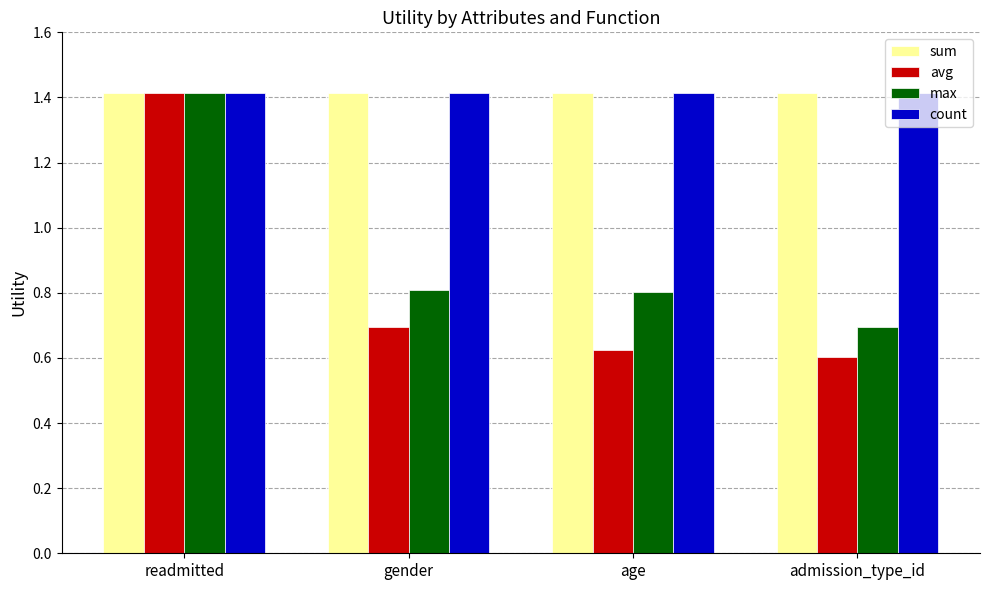

What is the difference between the maximum and minimum values in the max series?

0.7